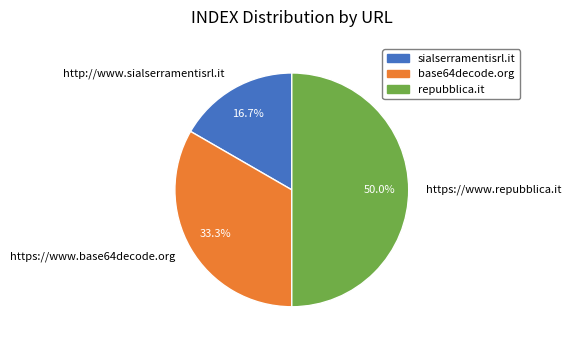

Which has a higher value, https://www.repubblica.it or https://www.base64decode.org?

https://www.repubblica.it